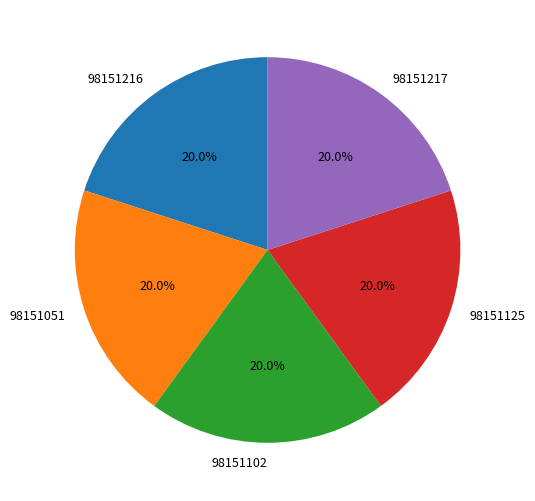

Do 98151217 and 98151051 together represent more than half of the pie?

No